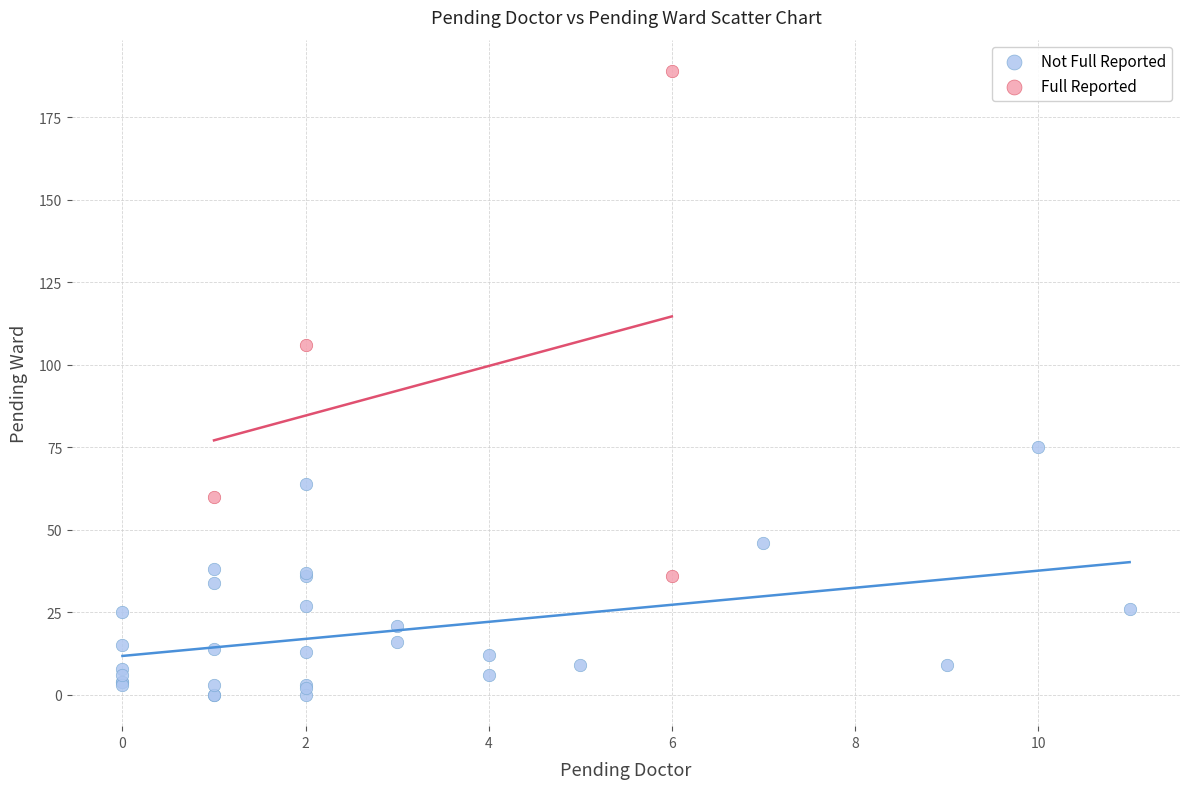

Which series reaches the maximum Y coordinate?

Full Reported